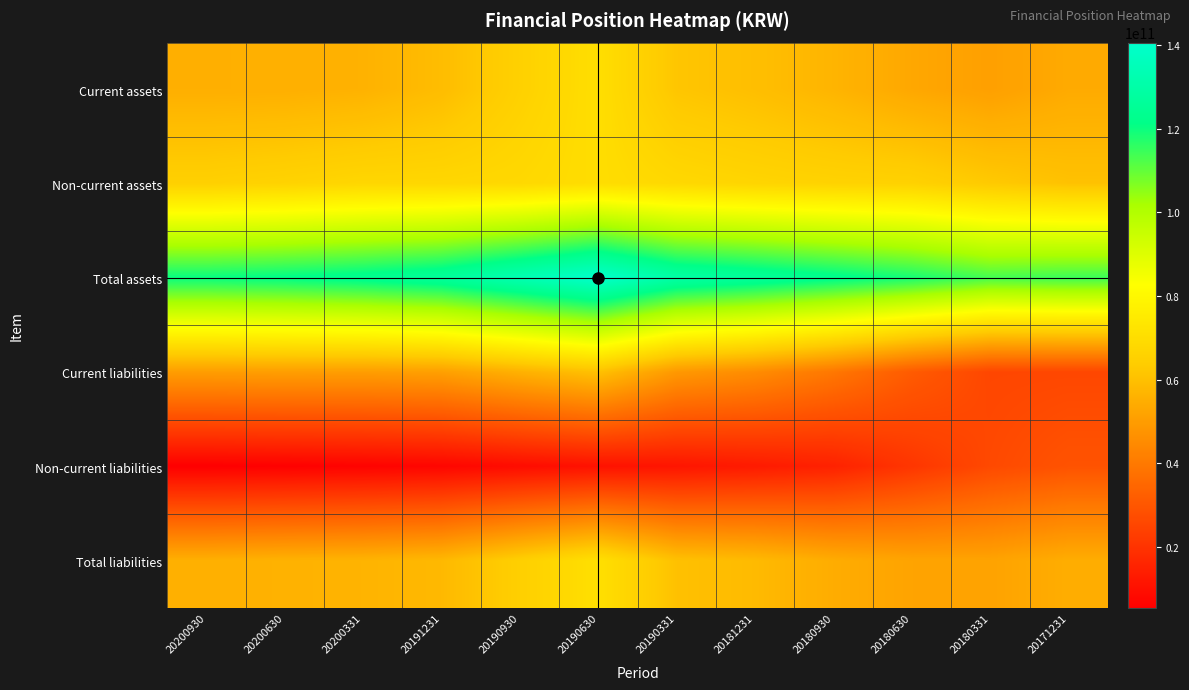

Which has a higher value, 20171231 or 20190331?

20190331